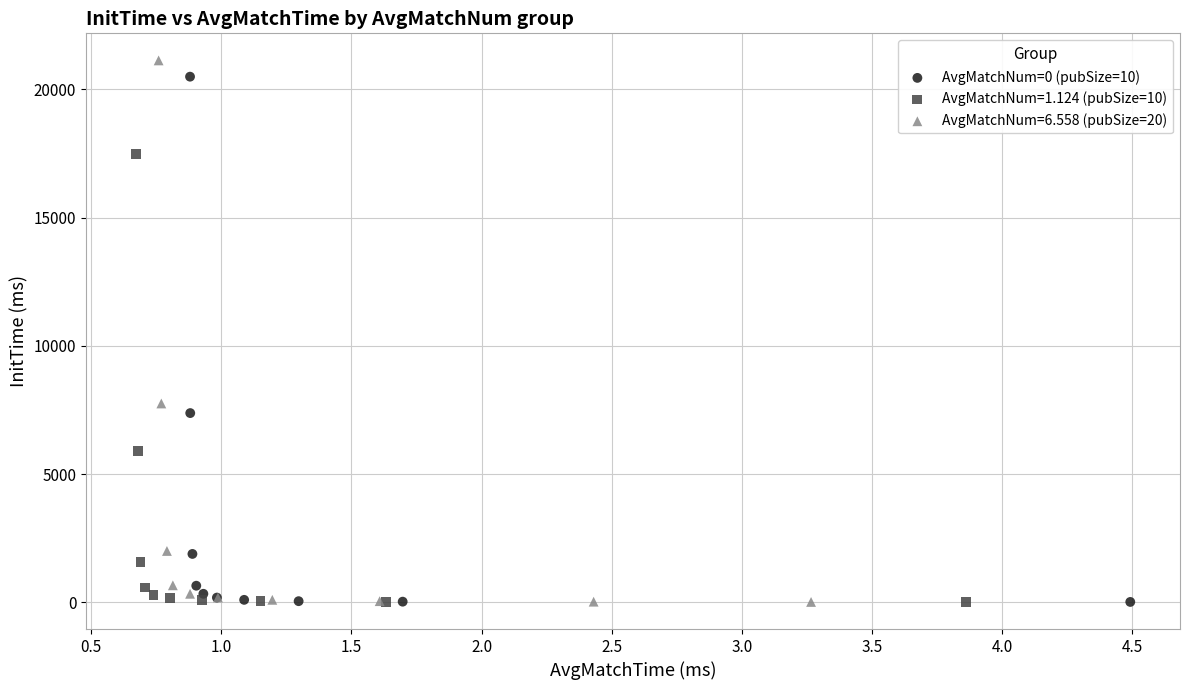

Which series has the widest spread of Y values?

AvgMatchNum=6.558 (pubSize=20)